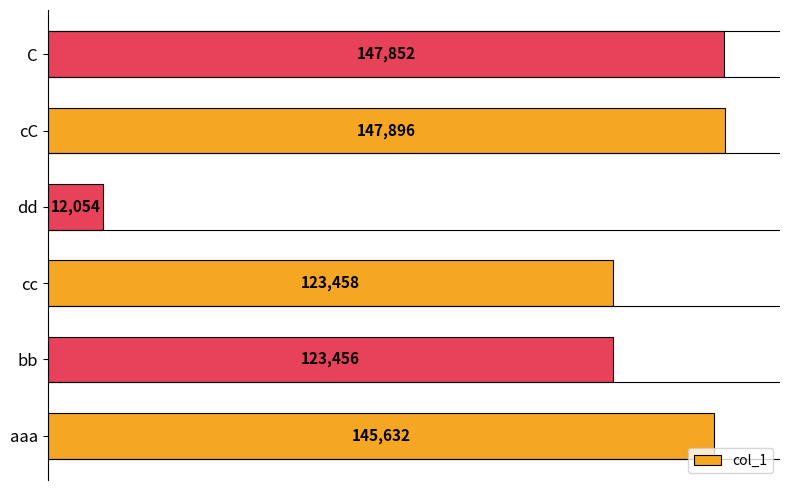

What is the ratio of the value at cc to the value at aaa?

0.8